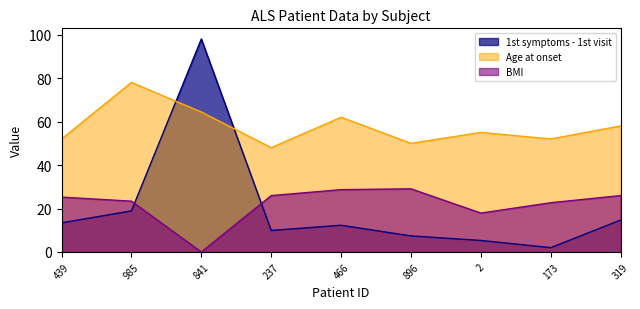

What position from the left is 319?

9